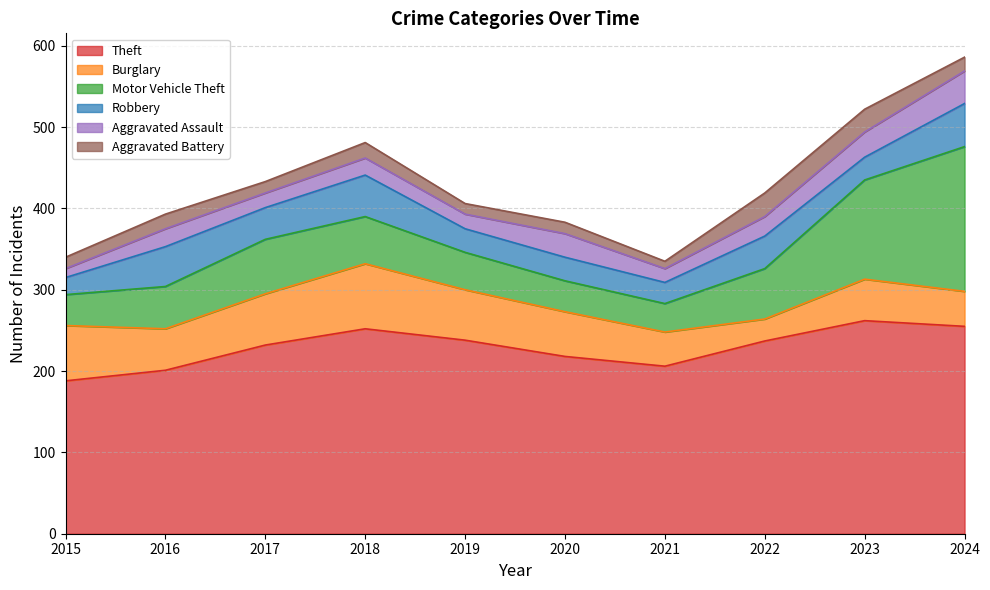

How many interior local valleys does the Burglary series have?

2